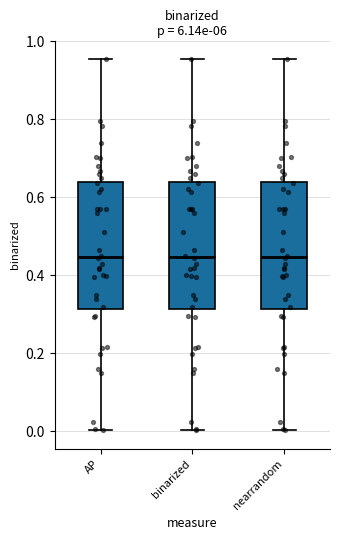

Reading left to right, read every box against the y-axis: the position of its median line, the range the box covers, and the ends of its whiskers. The values are not printed on the chart, so give them approximately, as read against the axis.

AP: median 0.44, box 0.32 to 0.64, whiskers 0.00 to 0.96
binarized: median 0.44, box 0.32 to 0.64, whiskers 0.00 to 0.96
nearrandom: median 0.44, box 0.32 to 0.64, whiskers 0.00 to 0.96